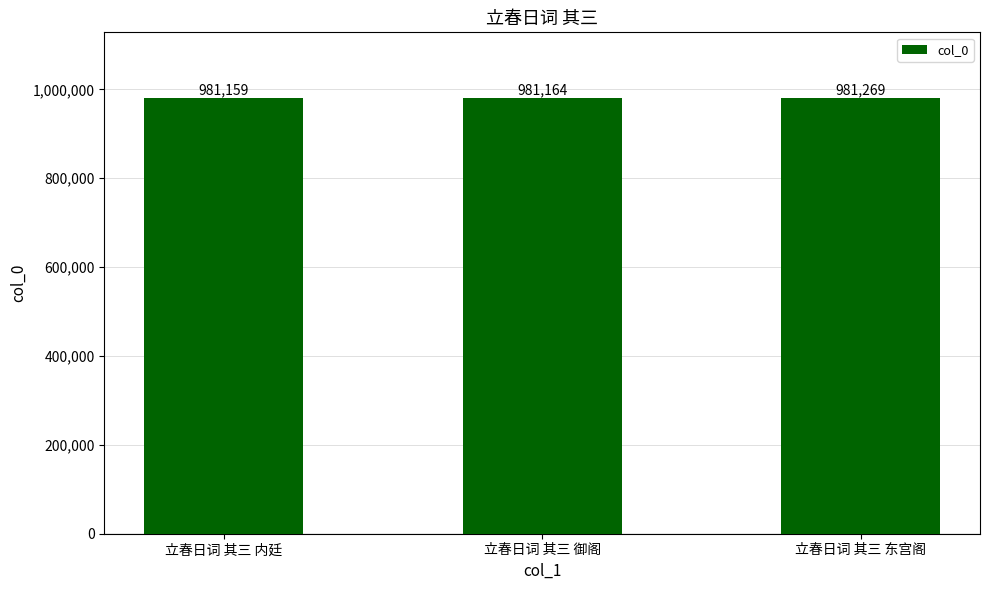

How many categories are shown in the chart?

3